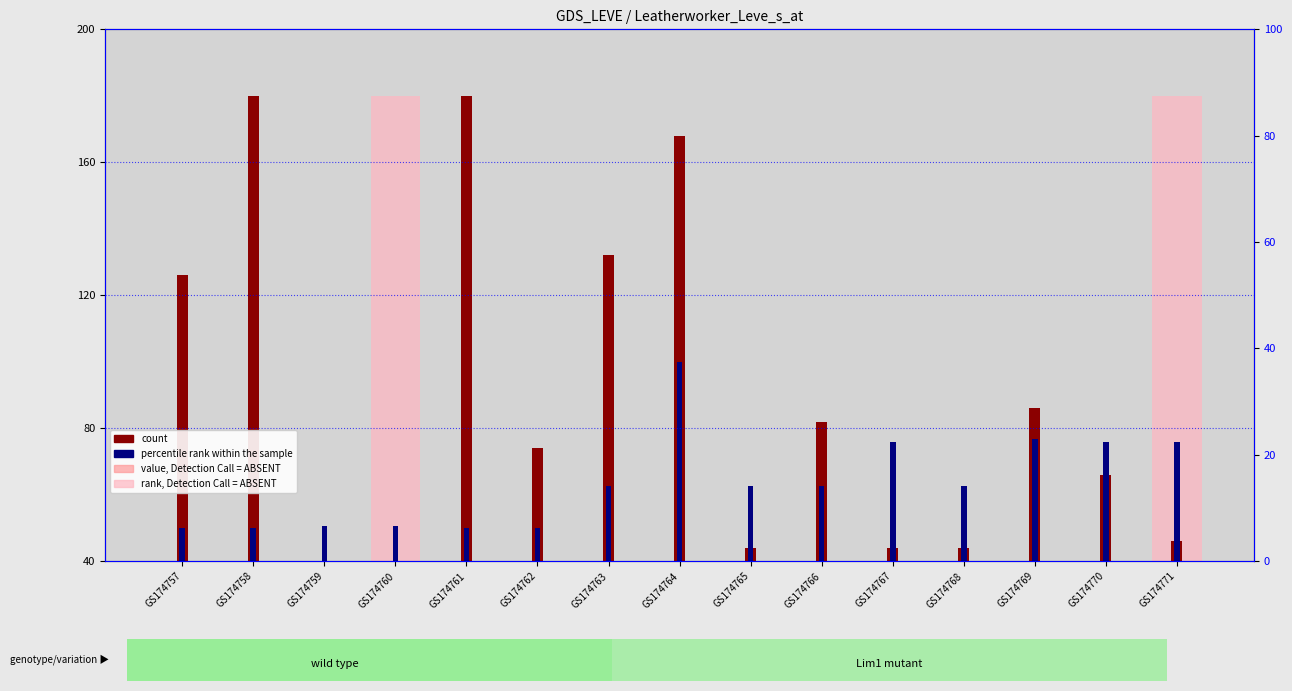

Which series changed the most between GS174768 and GS174770?

count